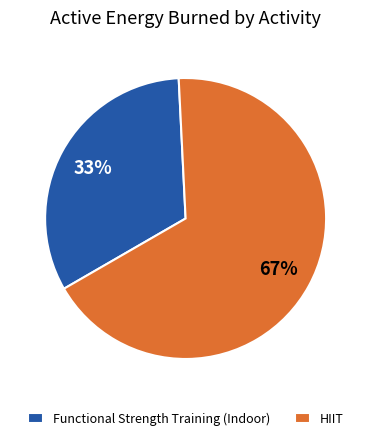

What percentage is the Functional Strength Training (Indoor) slice, to the nearest percent?

33%